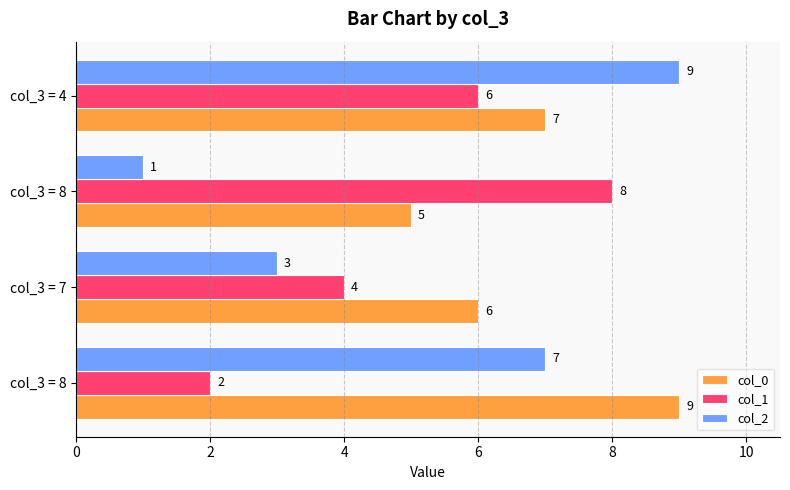

Count the col_1 values in the range 4 to 8.

3